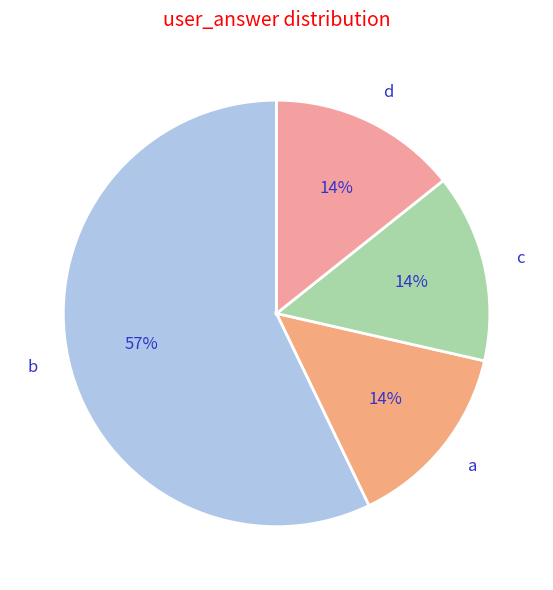

How many segments does this pie chart have?

4